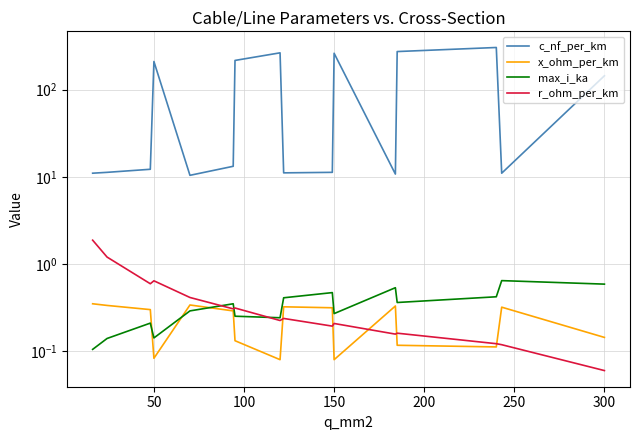

True or false: x_ohm_per_km has more than 2 points higher than both neighbors.

True